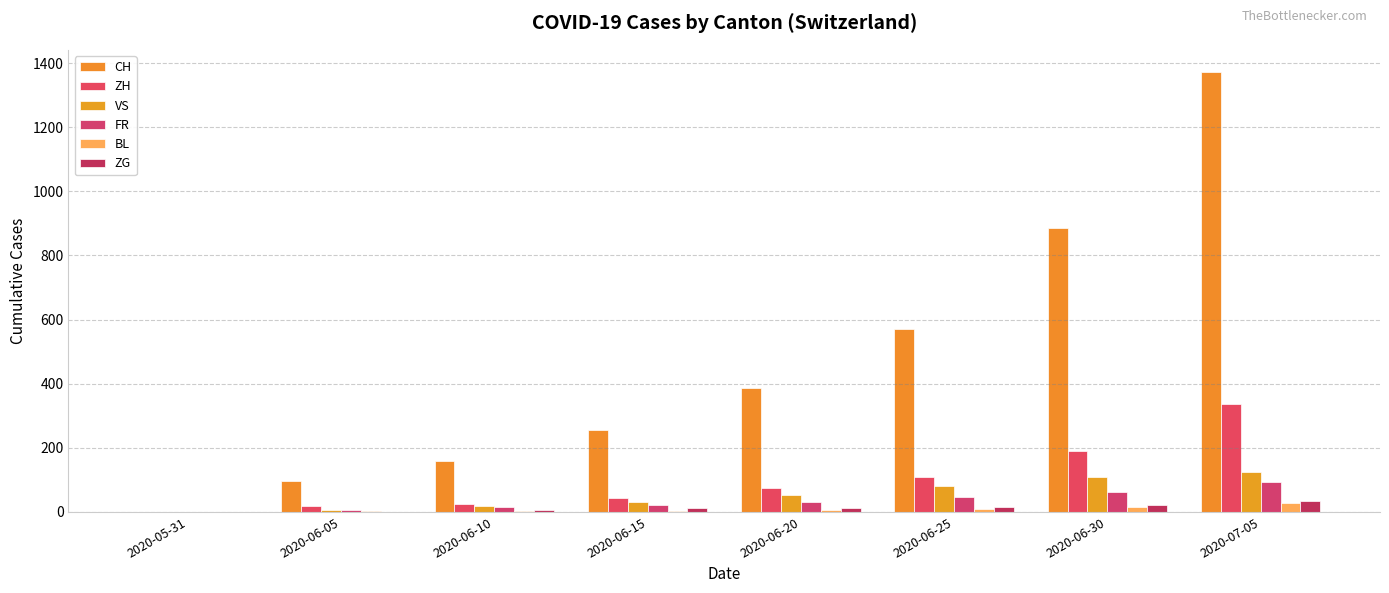

What is the highest value of the ZG series?

33